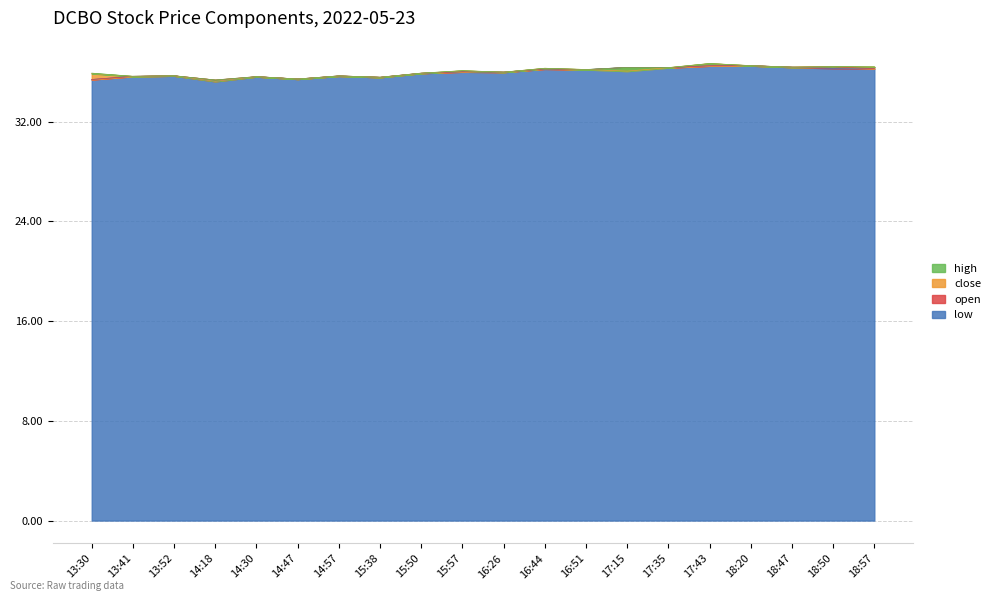

What is the lowest value of the low series?

35.2